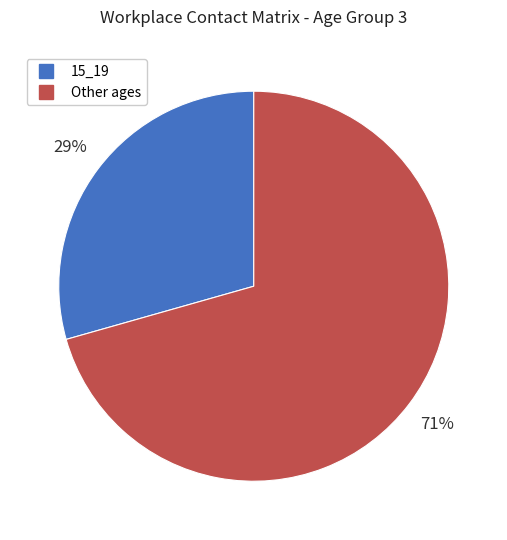

Does any single category account for the majority?

Yes